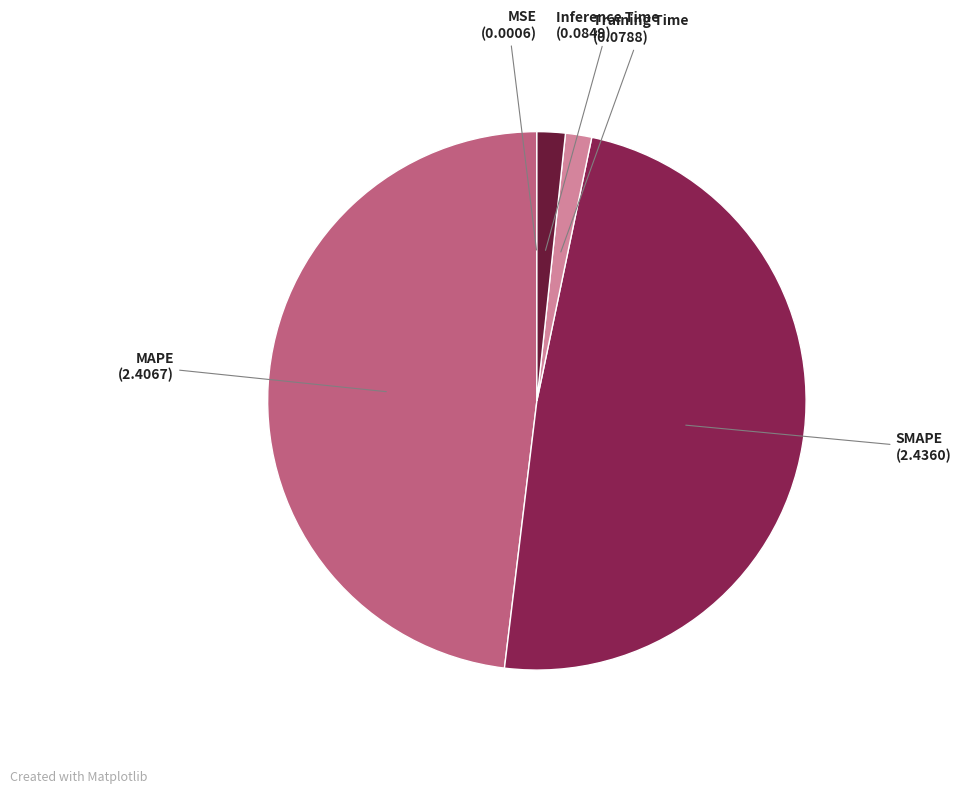

Is SMAPE the majority of the pie?

No